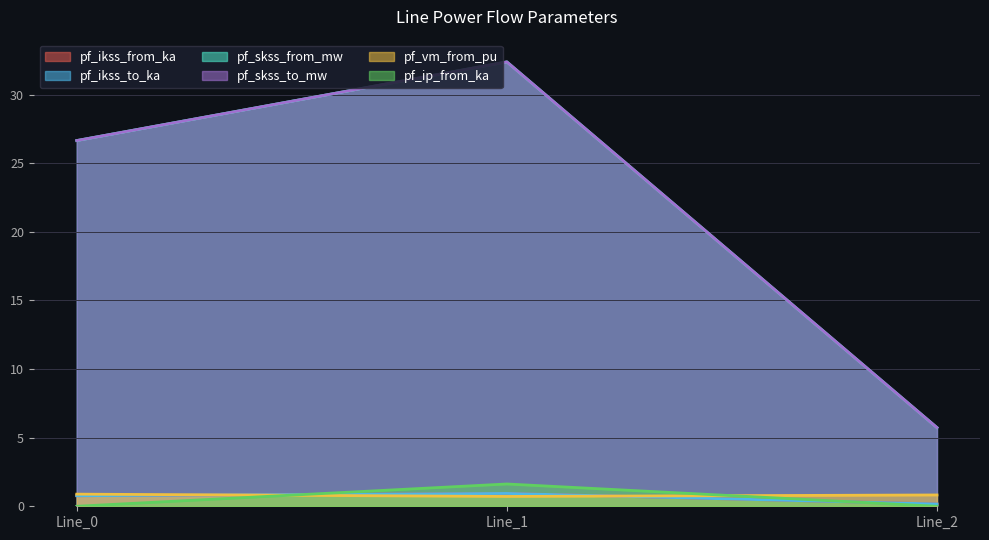

What is the value of the pf_ikss_from_ka point at the 2nd from the left?

0.9